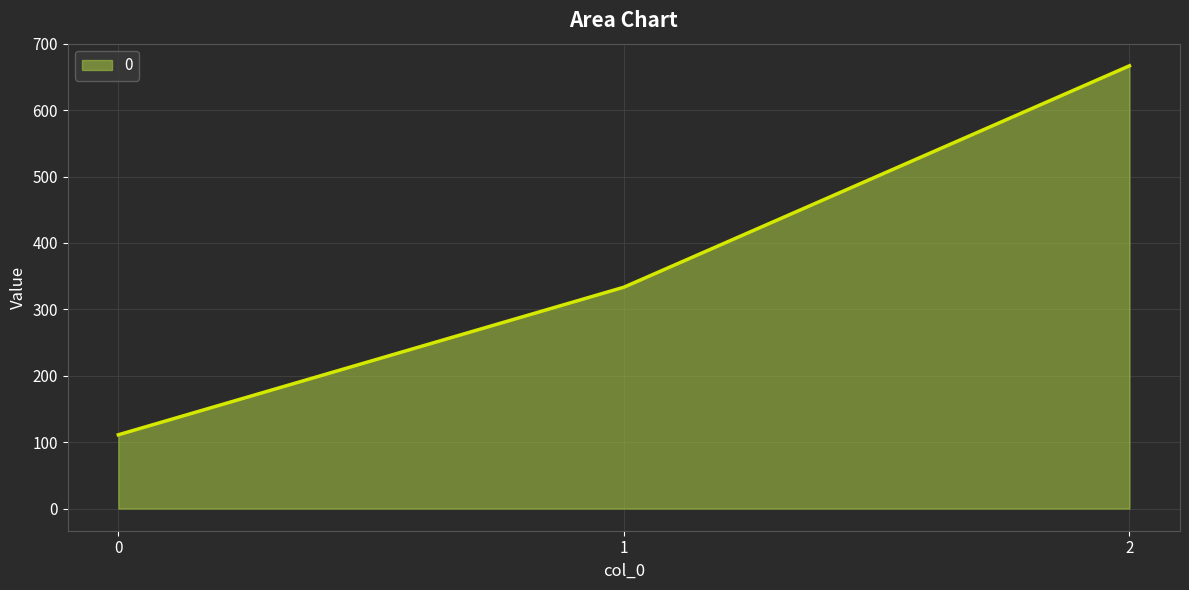

Approximately how many times larger is the value at 2 compared to 1?

2.0